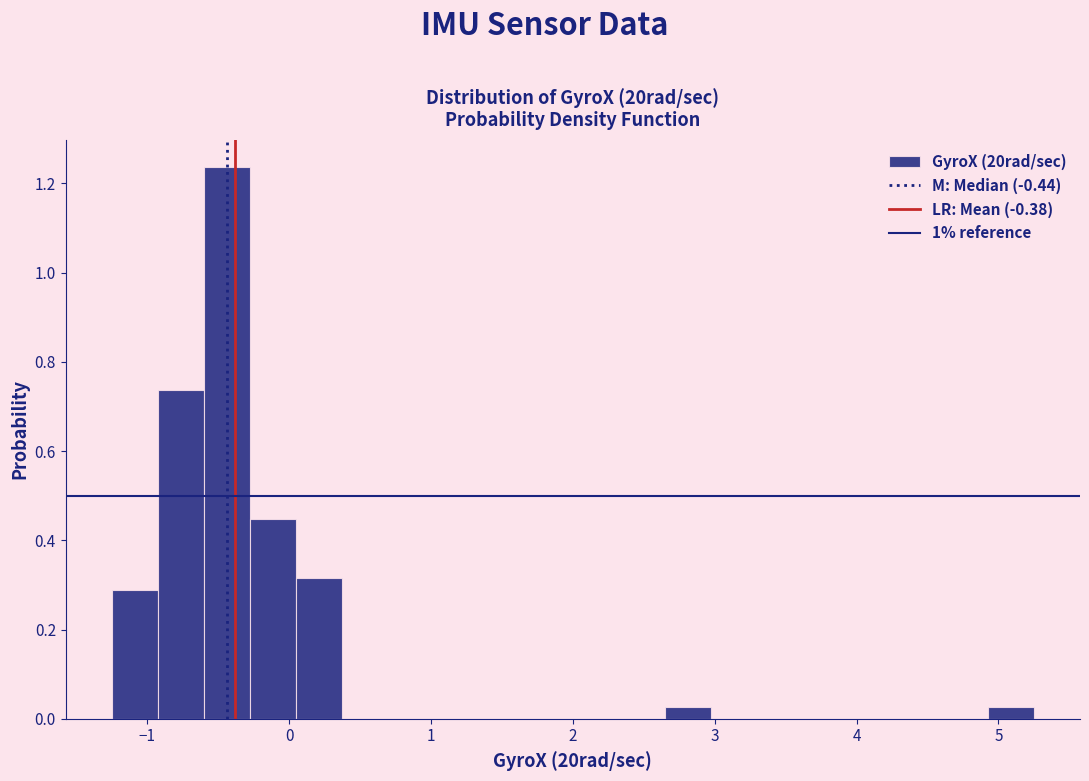

Read against the x-axis, roughly where is the centre of the tallest bar?

-0.4